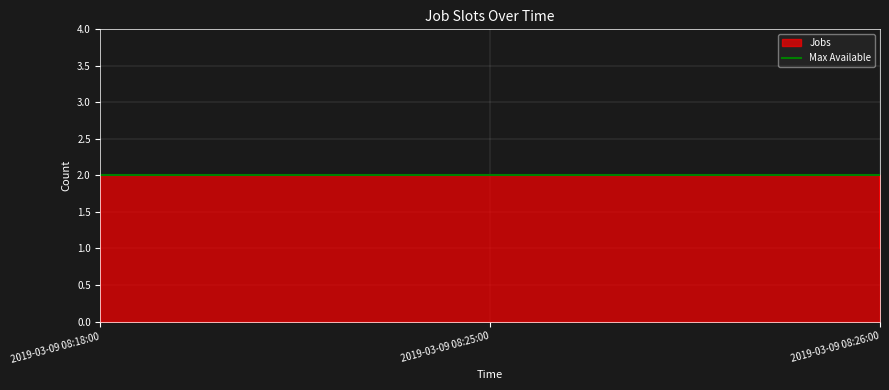

Which has a higher value, 2019-03-09 08:26:00 or 2019-03-09 08:25:00?

2019-03-09 08:25:00